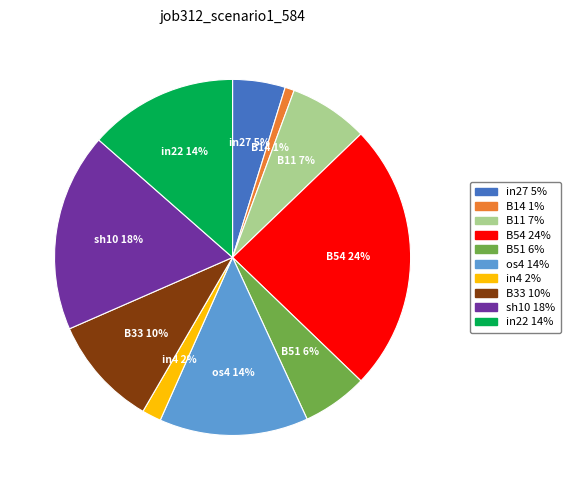

To the nearest percent, what portion does in4 represent?

2%